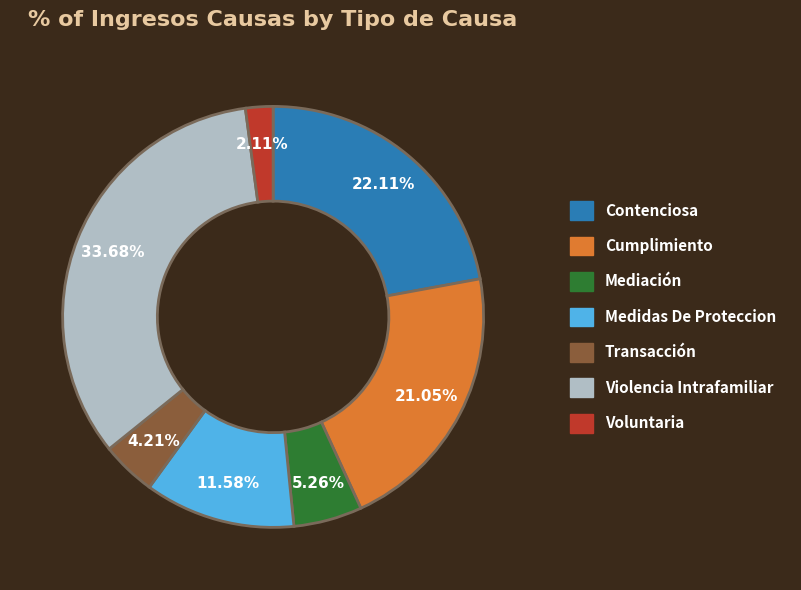

Rank the categories by value from highest to lowest.

Violencia Intrafamiliar, Contenciosa, Cumplimiento, Medidas De Proteccion, Mediación, Transacción, Voluntaria